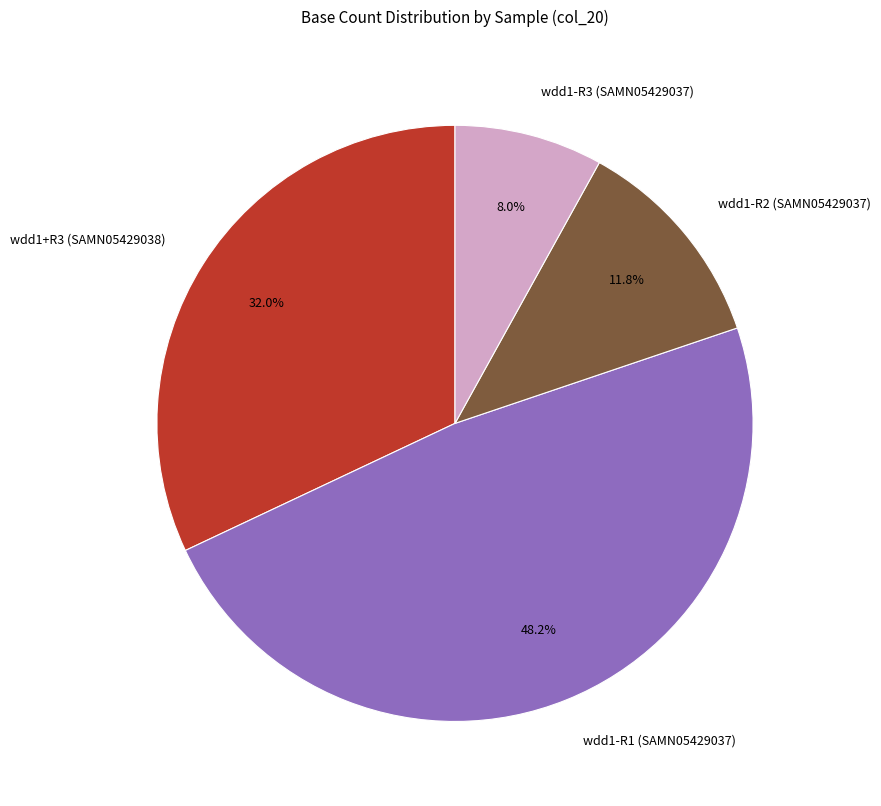

Approximately how many times larger is the value at wdd1-R1 (SAMN05429037) compared to wdd1-R2 (SAMN05429037)?

4.1